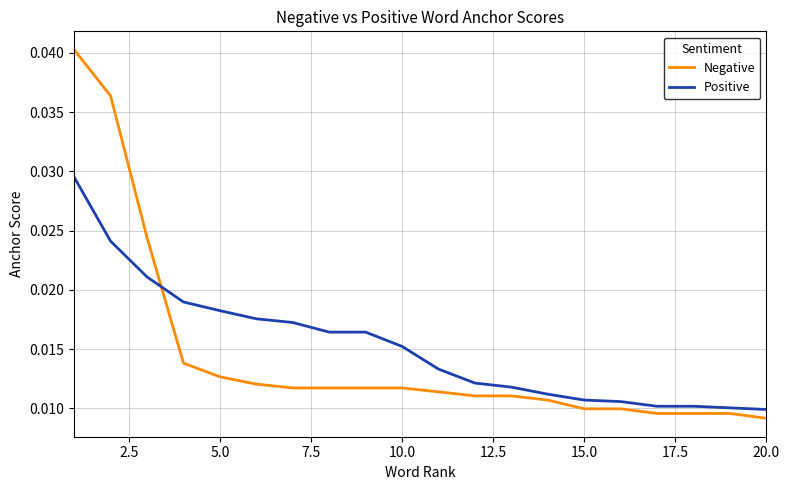

List the series in order of their peak value, highest first.

Negative, Positive